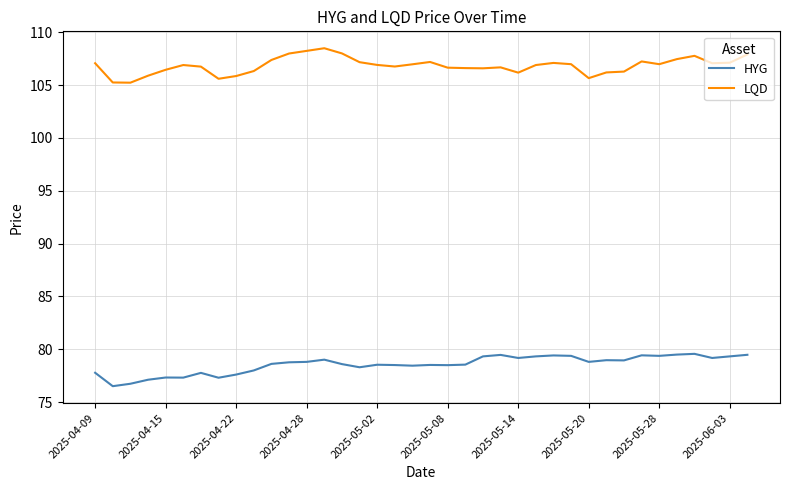

What is the minimum value shown in the chart?

76.5